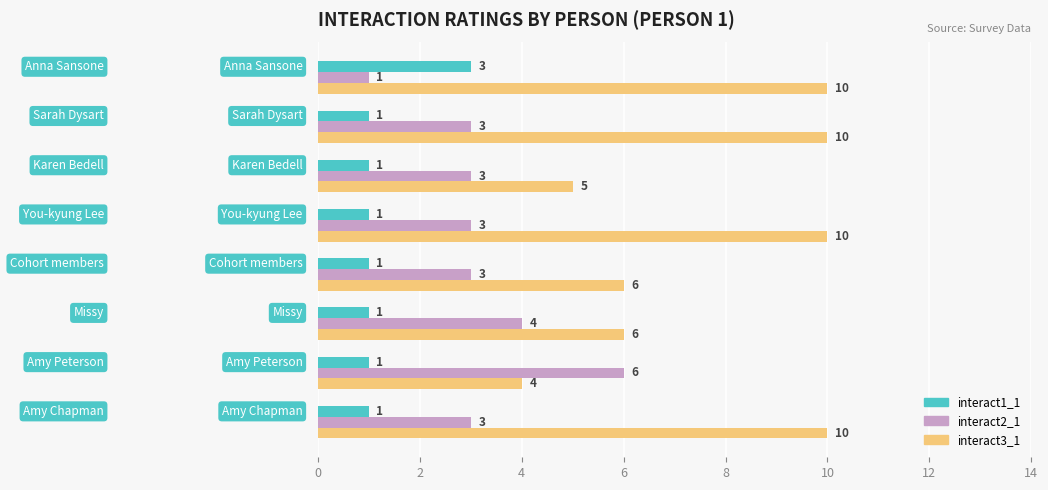

What is the highest value of the interact1_1 series?

3